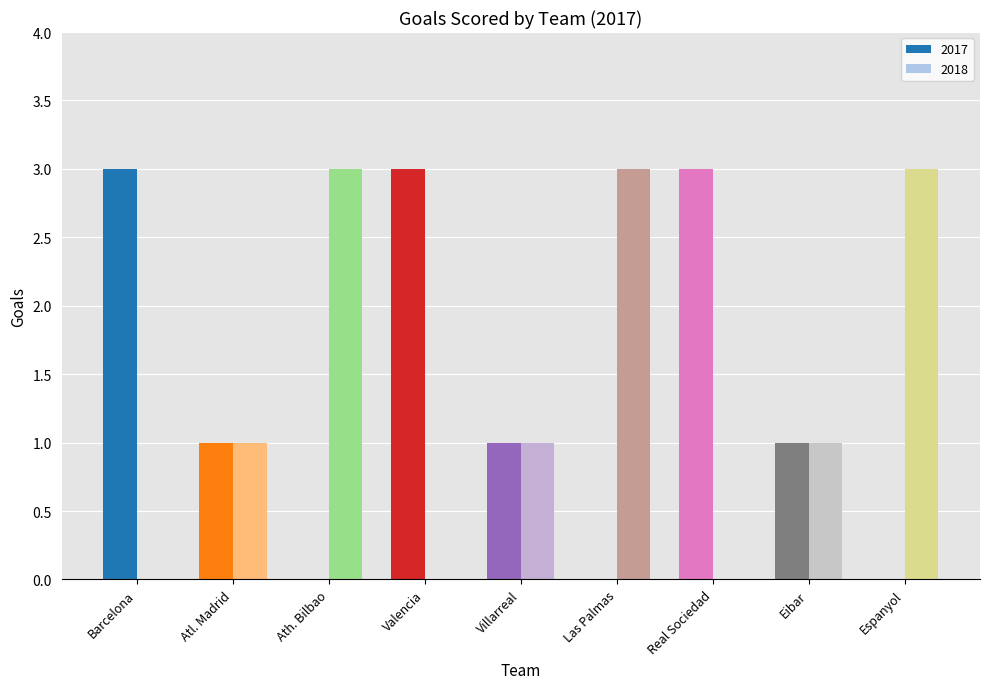

What is the sum of all 2017 values?

12